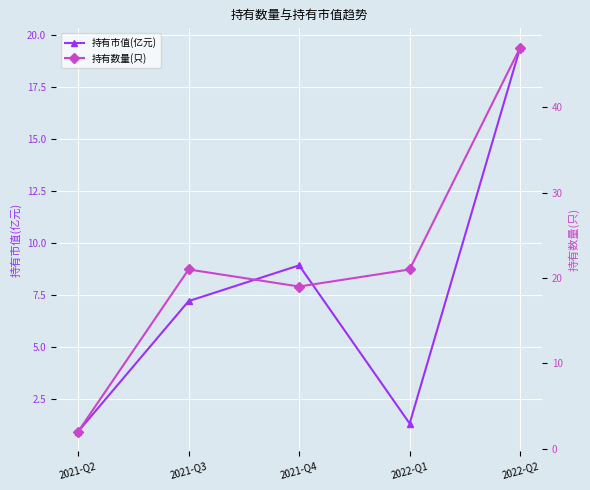

Reading left to right, extract all data points from this chart.

持有市值(亿元): 2021-Q2=0.9	2021-Q3=7.2	2021-Q4=8.9	2022-Q1=1.3	2022-Q2=19.4
持有数量(只): 2021-Q2=2.0	2021-Q3=21.0	2021-Q4=19.0	2022-Q1=21.0	2022-Q2=47.0